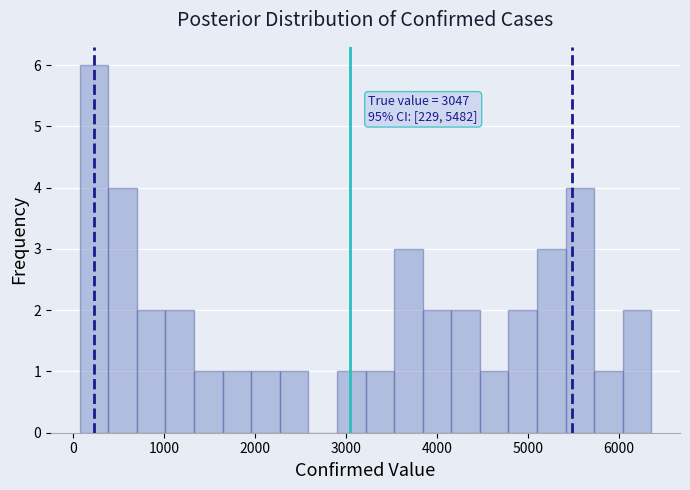

Around what value on the x-axis is the tallest bar? Give the approximate position of its centre, as read against the axis.

200